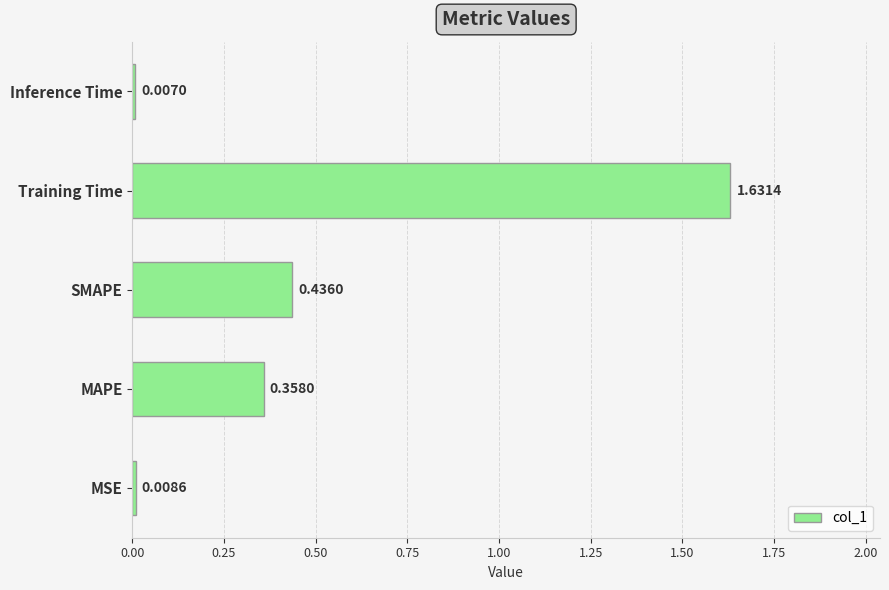

Which category has the lowest value across all series?

Inference Time